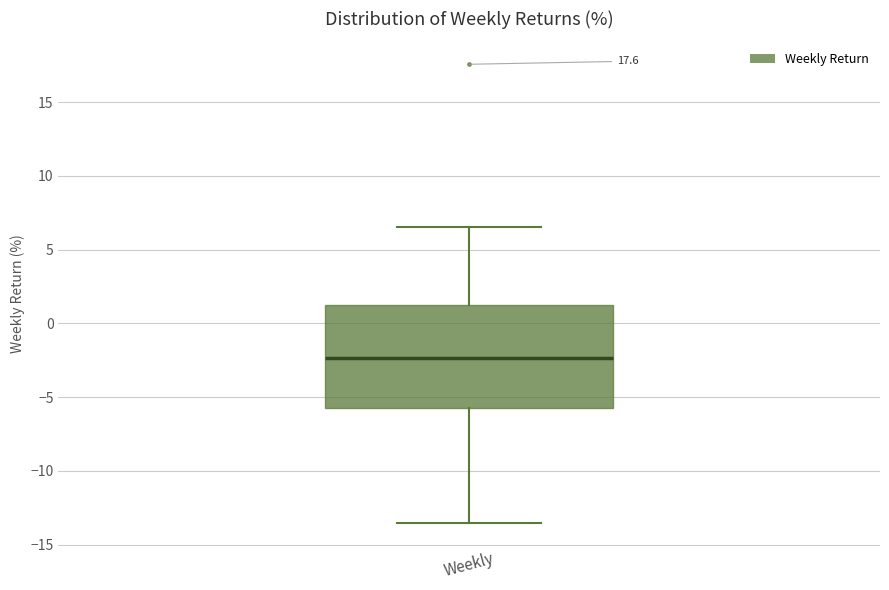

Where does the upper whisker of the box for Weekly end on the y-axis? The values are not printed on the chart, so give them approximately, as read against the axis.

6.5